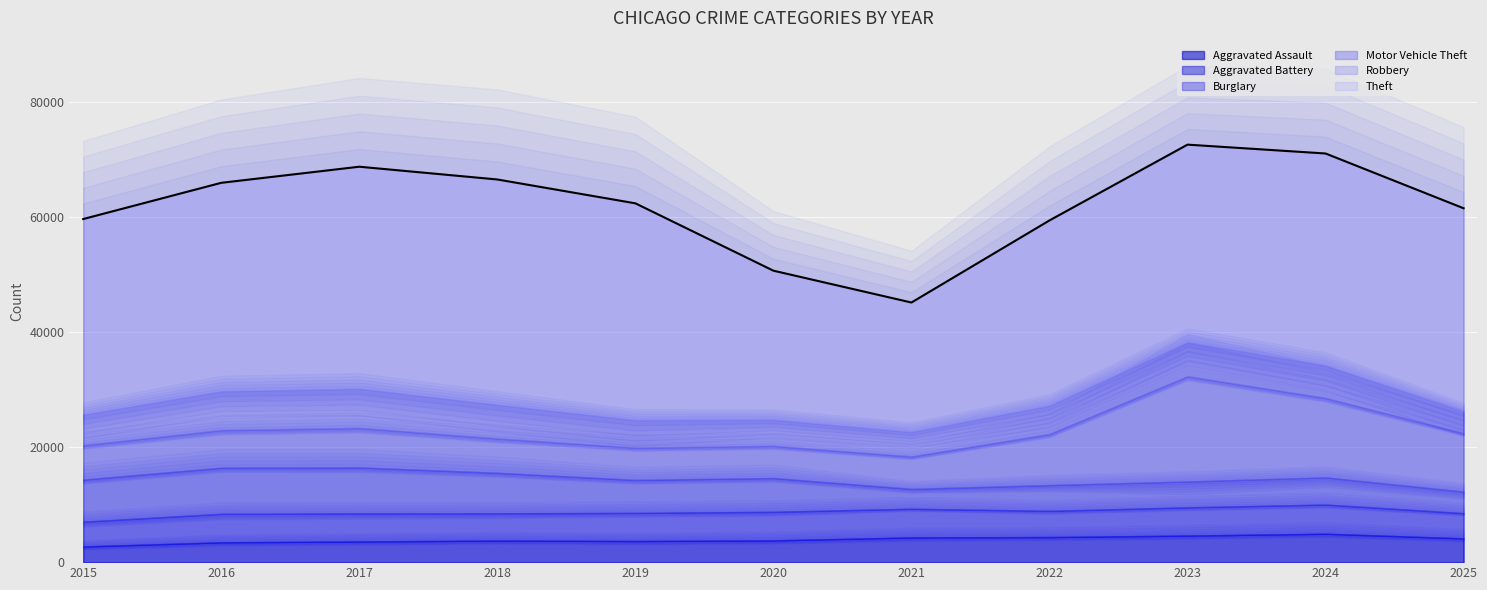

Reading left to right, list all the values displayed in this chart.

Aggravated Assault: 2015=2725	2016=3451	2017=3601	2018=3755	2019=3679	2020=3784	2021=4300	2022=4367	2023=4625	2024=4946	2025=4134
Aggravated Battery: 2015=4315	2016=4956	2017=4873	2018=4735	2019=4895	2020=4973	2021=4995	2022=4557	2023=4912	2024=5078	2025=4392
Burglary: 2015=7318	2016=8020	2017=7997	2018=7053	2019=5730	2020=5874	2021=3445	2022=4479	2023=4489	2024=4716	2025=3741
Motor Vehicle Theft: 2015=5989	2016=6545	2017=6875	2018=5978	2019=5621	2020=5589	2021=5652	2022=8894	2023=18307	2024=13819	2025=10174
Robbery: 2015=5308	2016=6754	2017=6812	2018=5862	2019=4777	2020=4549	2021=4242	2022=4942	2023=5937	2024=5672	2025=3768
Theft: 2015=34012	2016=36240	2017=38607	2018=39163	2019=37698	2020=25915	2021=22515	2022=32188	2023=34335	2024=36834	2025=35331